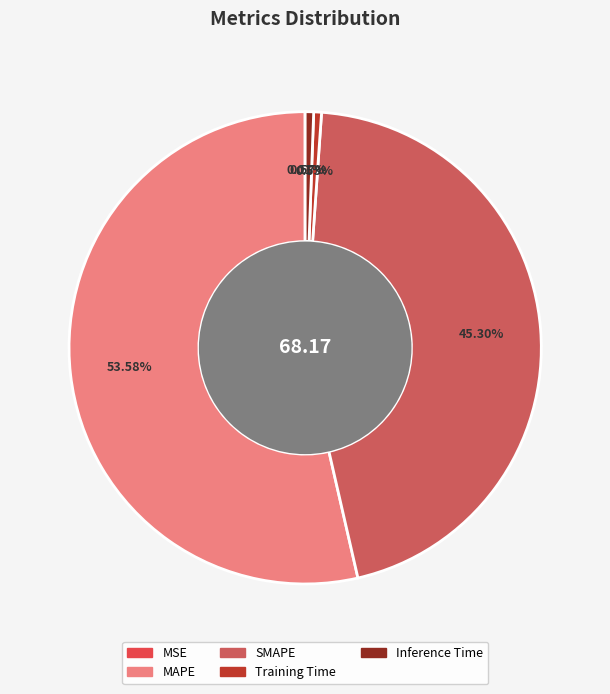

Count the number of slices in the pie.

5